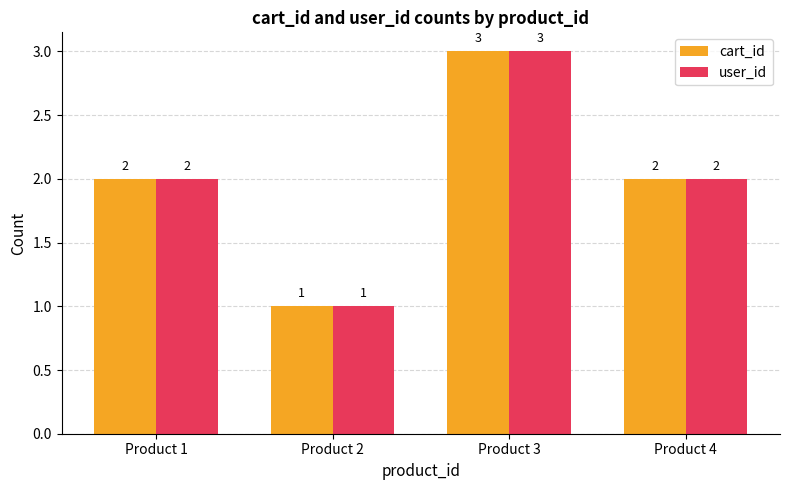

What is the value of the cart_id bar at the 1st from the left?

2